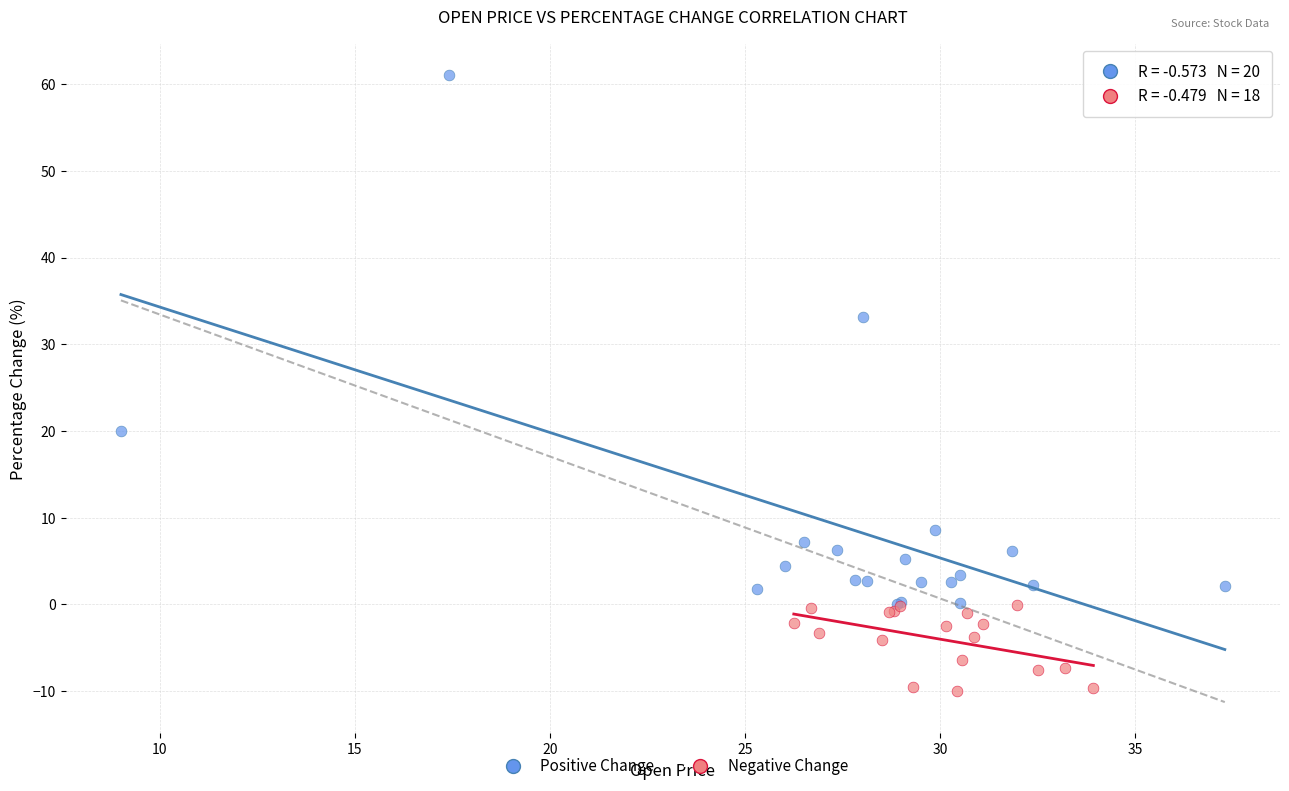

Which series has the widest spread of Y values?

Positive Change